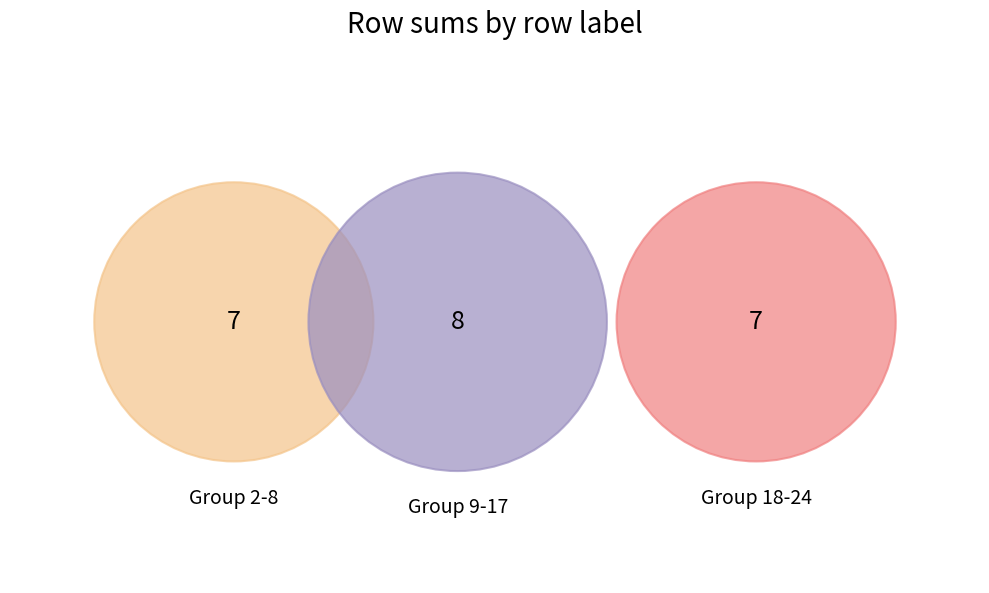

Is the sum of 15 and 12 greater than half?

No